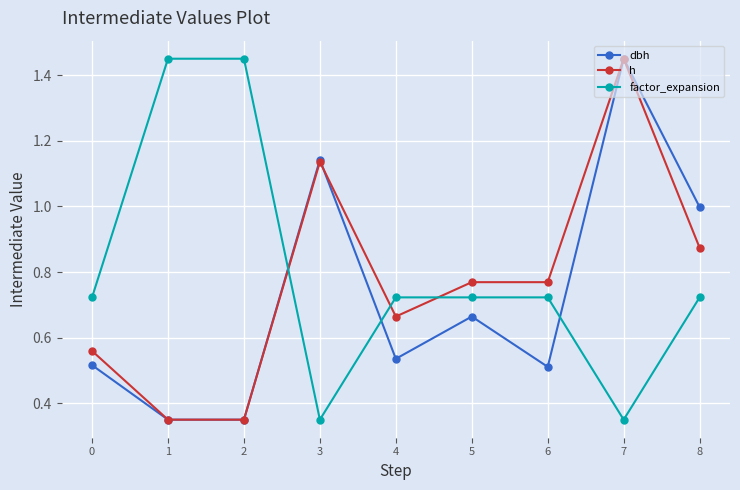

True or false: h has more than 1 points higher than both neighbors.

True